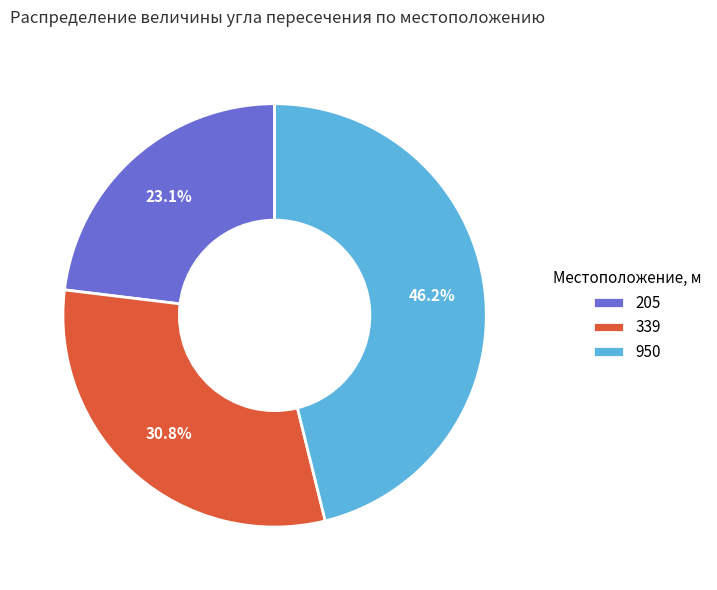

What percentage do 339 and 205 together represent?

53.8%